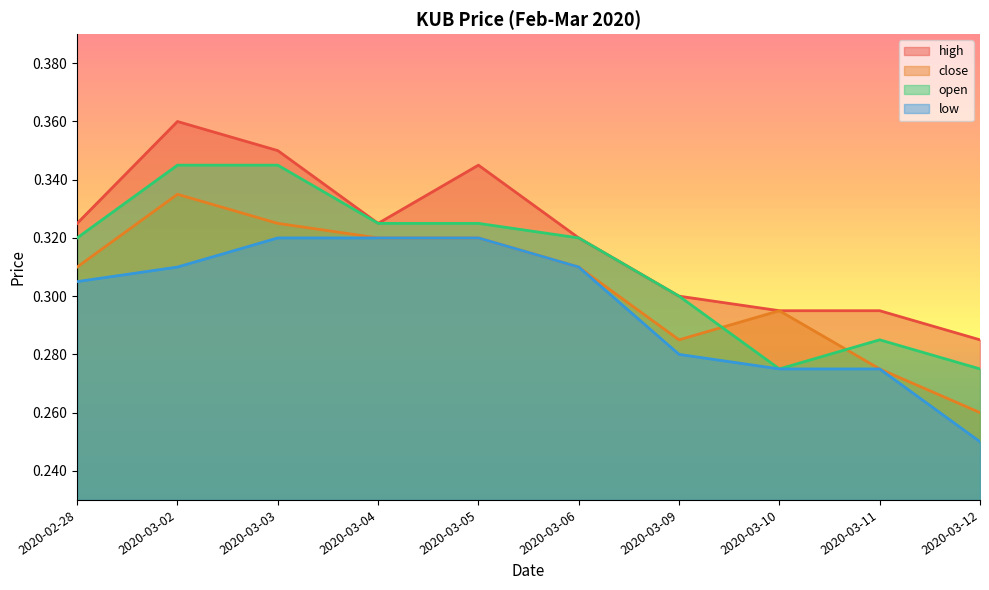

What is the sum of all open values?

3.1